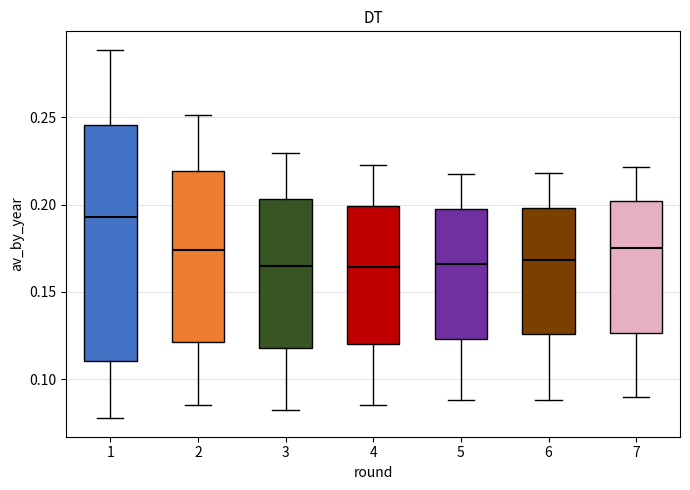

Which box is the tallest, from its lower edge to its upper edge?

1